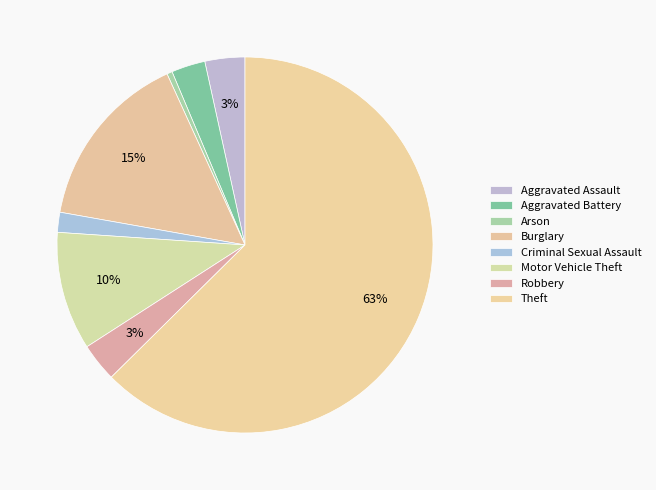

Which slice is the largest?

Theft